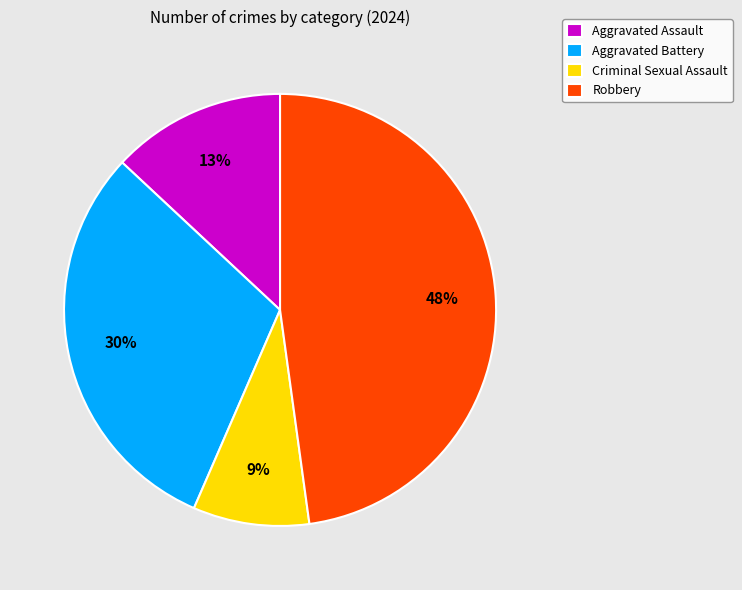

To the nearest percent, what is the difference between the largest and smallest slice percentages?

39%